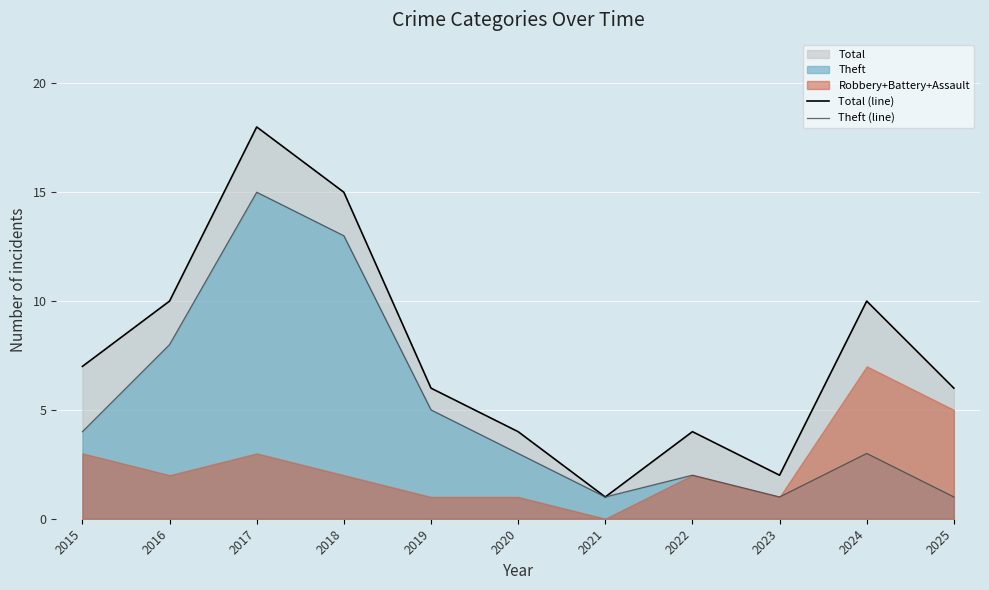

Which category has the highest value in the Theft (line) series?

2017